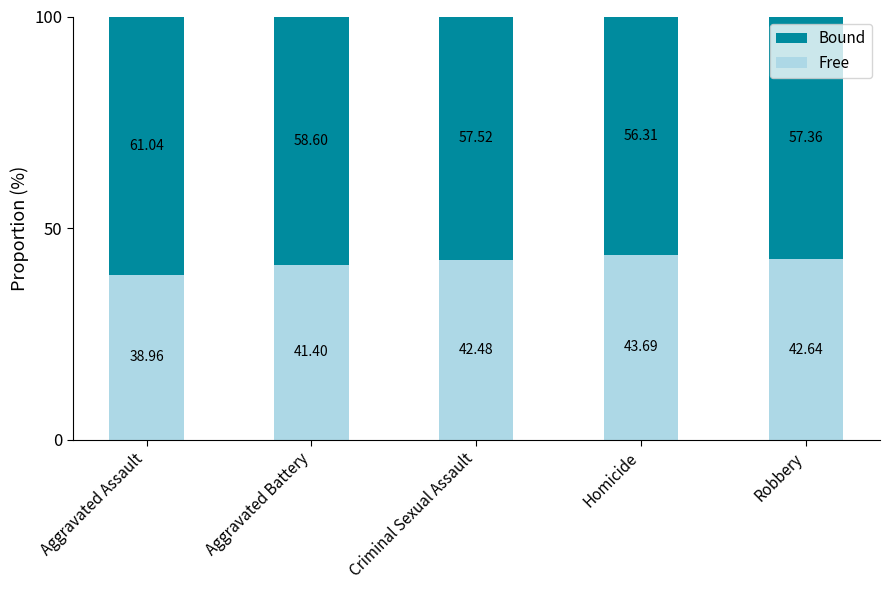

Which category has the lowest value in the Free series?

Aggravated Assault